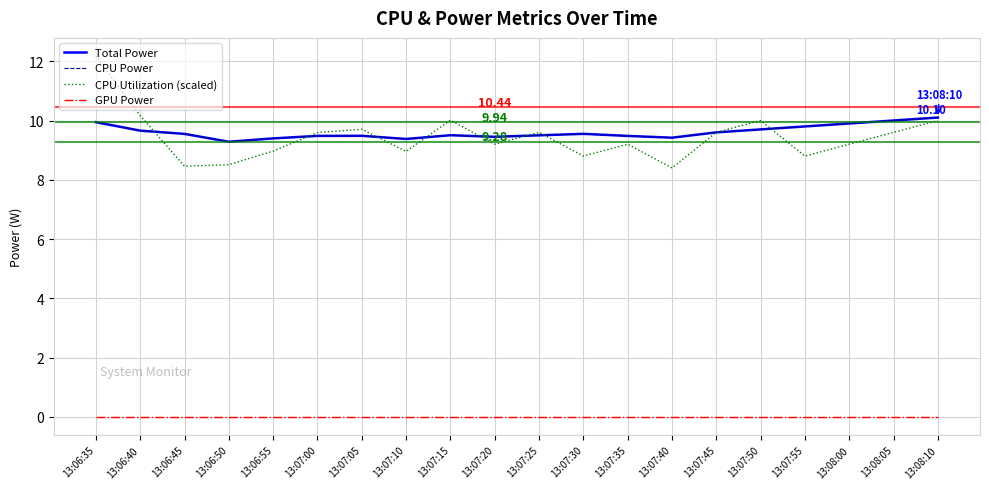

Which series has the largest total across all categories?

Total Power